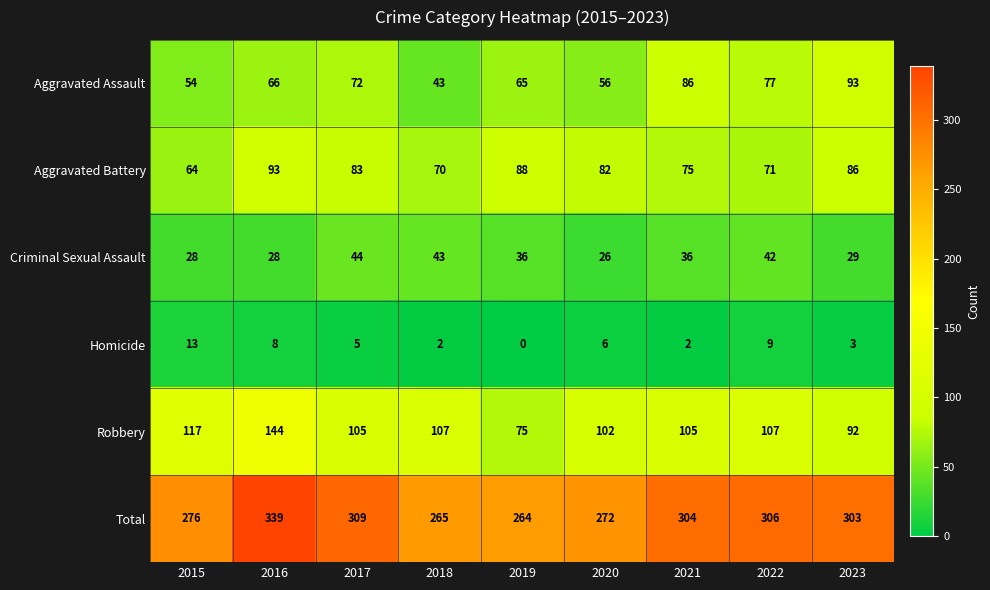

Rank the series at 2017 from lowest to highest value.

Homicide, Criminal Sexual Assault, Aggravated Assault, Aggravated Battery, Robbery, Total